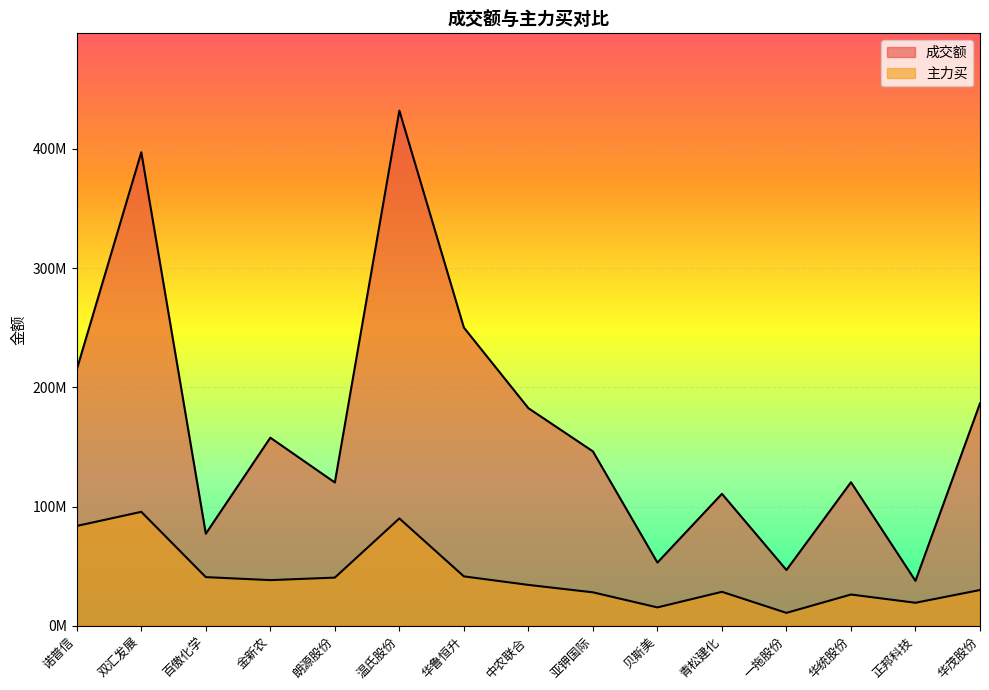

At which category does 成交额 reach its first local valley?

百傲化学